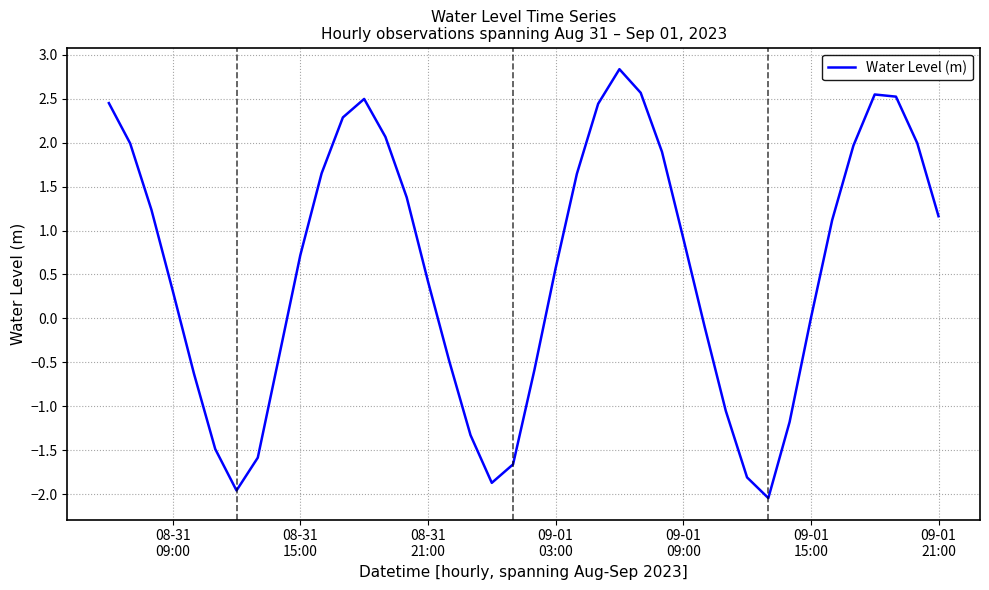

What is the minimum value shown in the chart?

-2.0